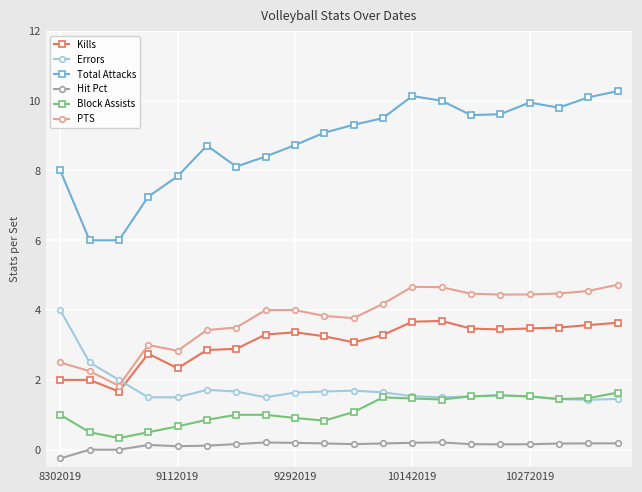

What is the value of the Total Attacks point at the 8th from the left?

8.4